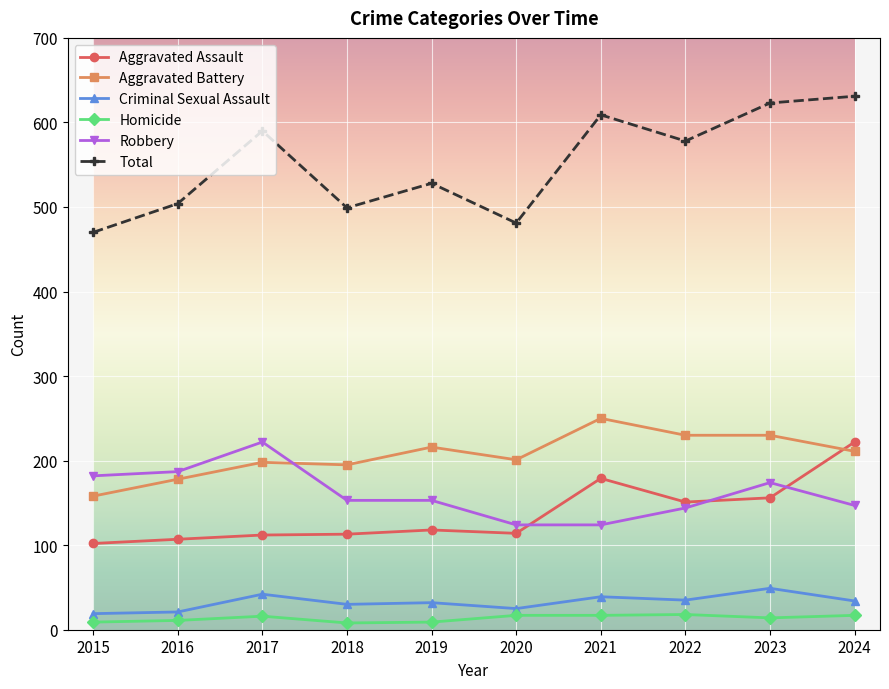

Where is the first local maximum for Total?

2017